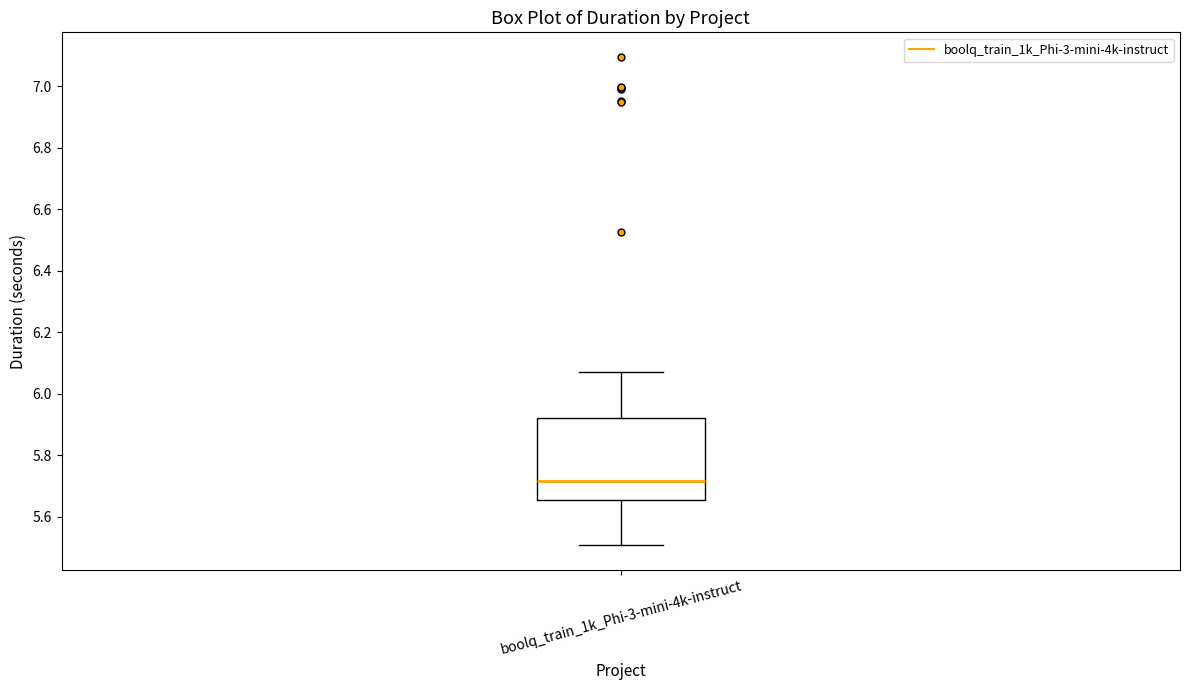

Read this box plot against the y-axis: the position of the median line, the range covered by the box, and the ends of both whiskers. The values are not printed on the chart, so give them approximately, as read against the axis.

median 5.72, box 5.66 to 5.92, whiskers 5.50 to 6.06